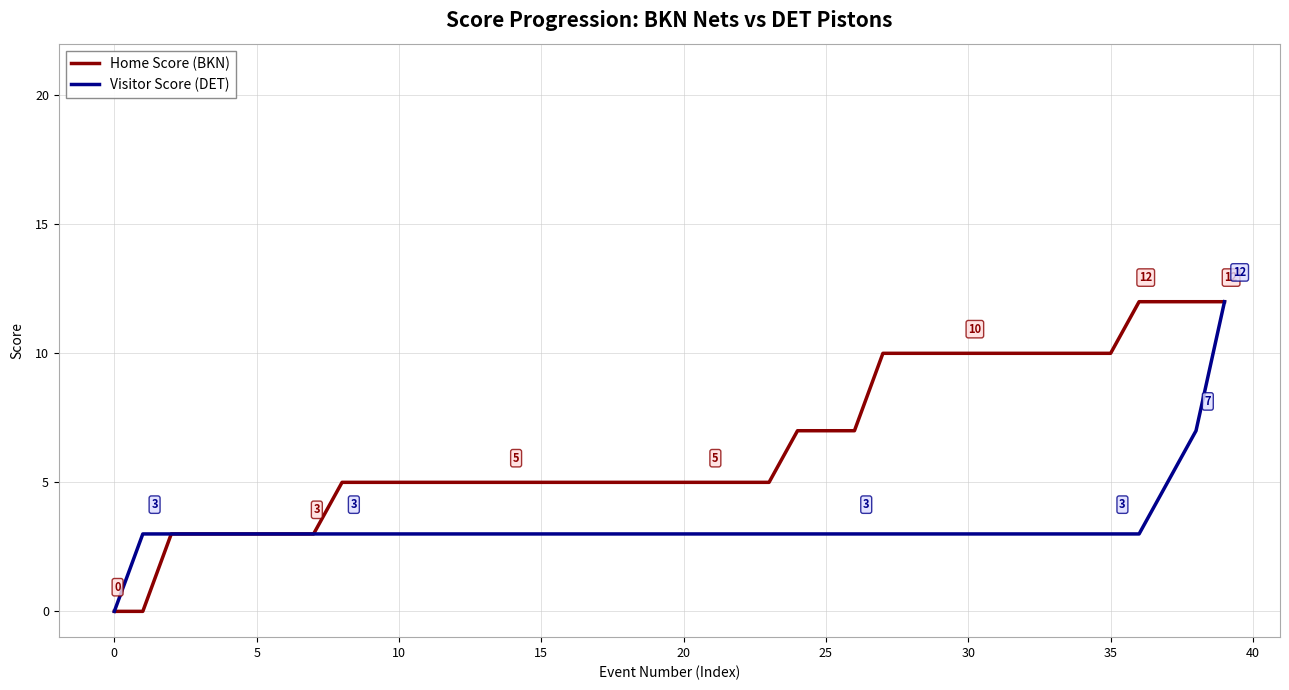

Which series has the largest total across all categories?

Home Score (BKN)